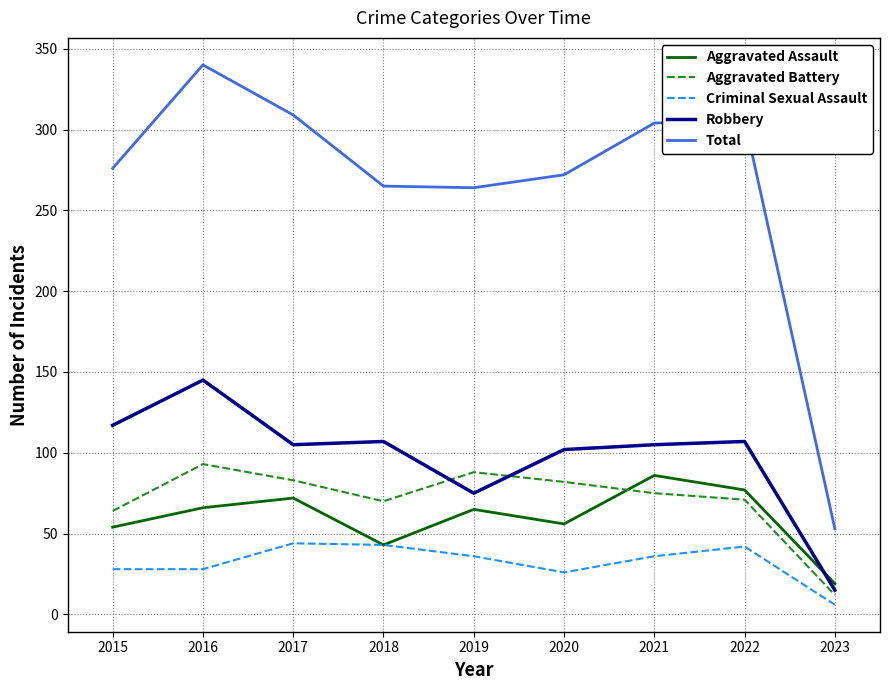

Is it true that Aggravated Battery equals 93 at 2016?

True